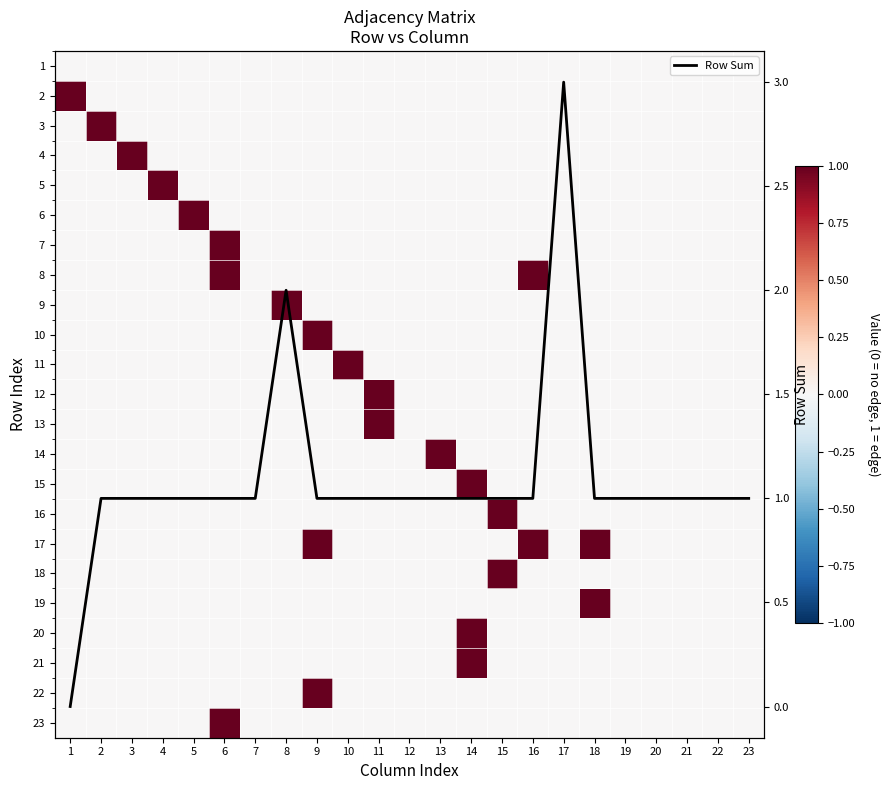

Is it true that 4 equals 0 at 14?

True